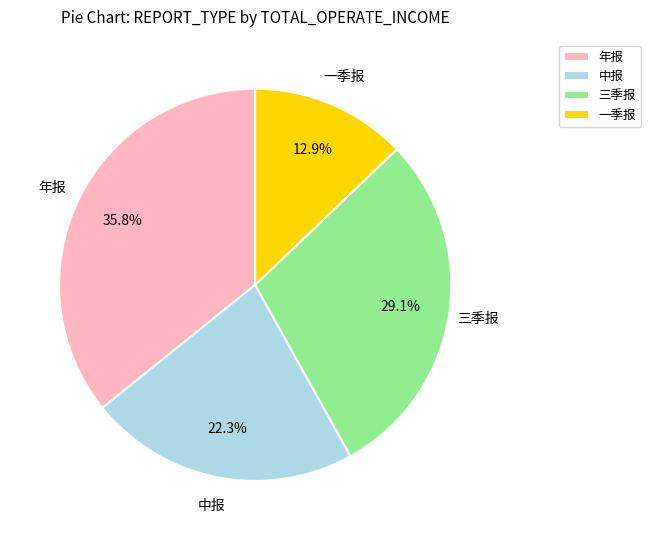

How many segments does this pie chart have?

4